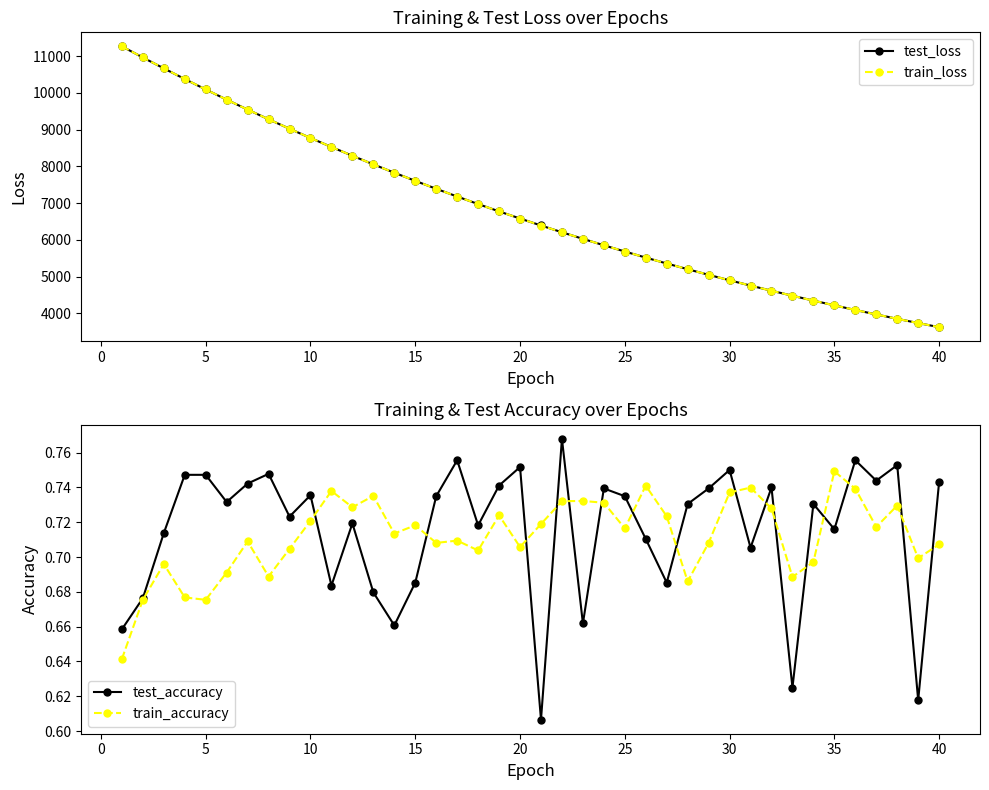

How many categories are shown in the chart?

40